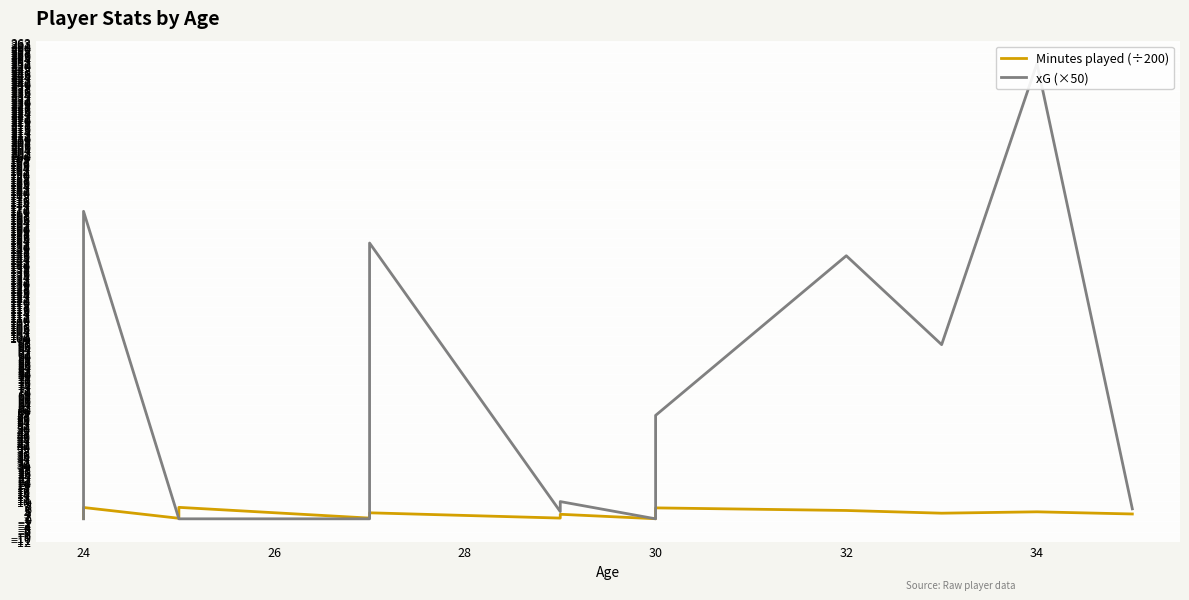

How many interior local peaks does the xG (×50) series have?

5